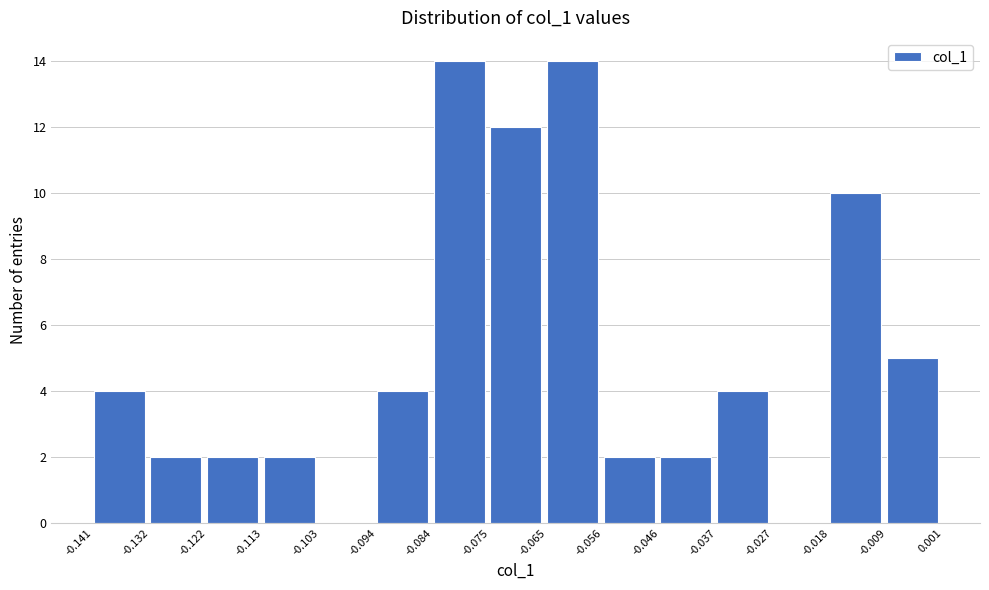

Reading left to right, transcribe this chart: for each bar, give the range it covers on the x-axis and its height. The values are not printed on the chart, so give them approximately, as read against the axis.

-0.141 to -0.132: 4
-0.132 to -0.122: 2
-0.122 to -0.113: 2
-0.113 to -0.103: 2
-0.103 to -0.094: 0
-0.094 to -0.084: 4
-0.084 to -0.075: 14
-0.075 to -0.065: 12
-0.065 to -0.056: 14
-0.056 to -0.046: 2
-0.046 to -0.037: 2
-0.037 to -0.027: 4
-0.027 to -0.018: 0
-0.018 to -0.009: 10
-0.009 to 0.001: 5